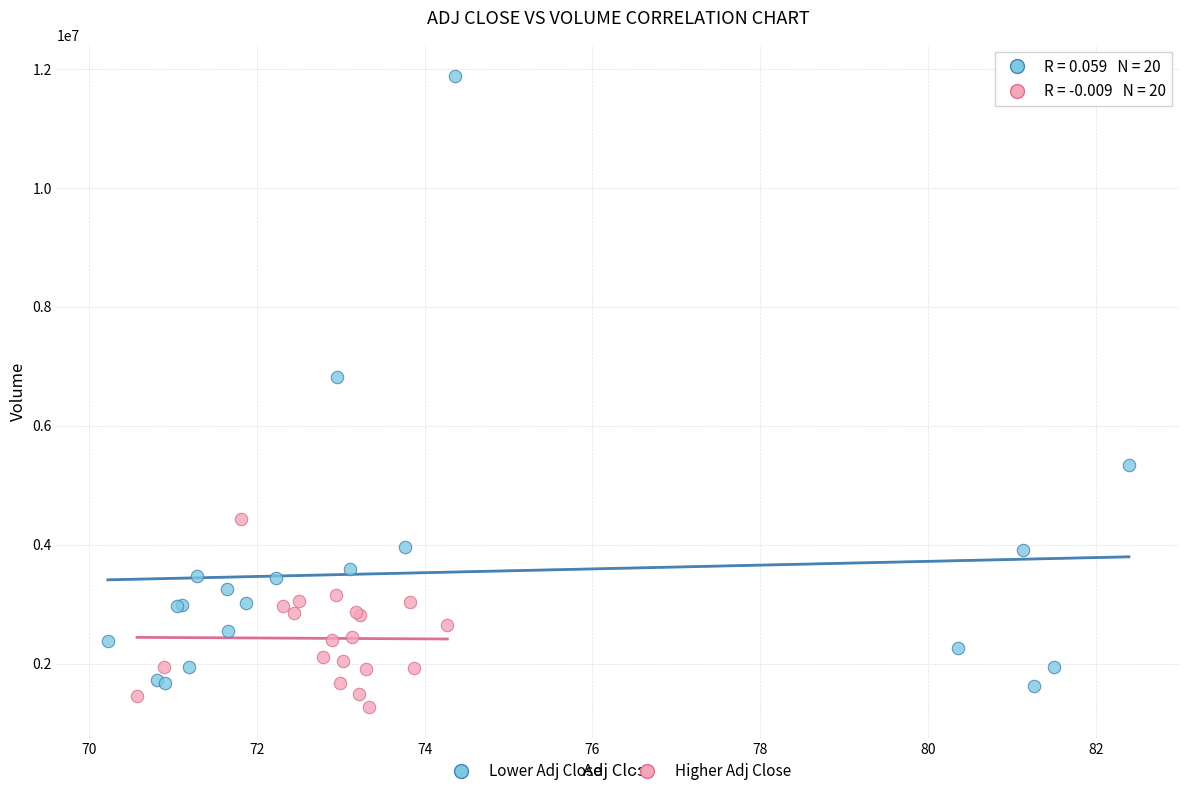

Which series contains the highest Y value?

Lower Adj Close